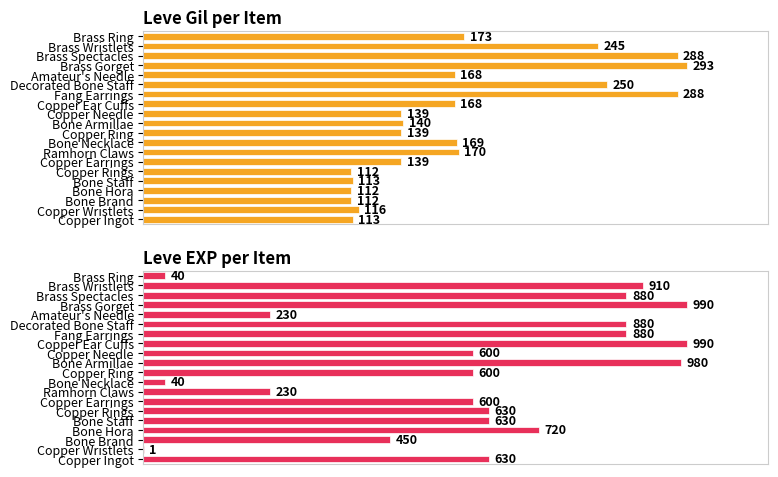

What is the maximum value for Leve Gil?

293